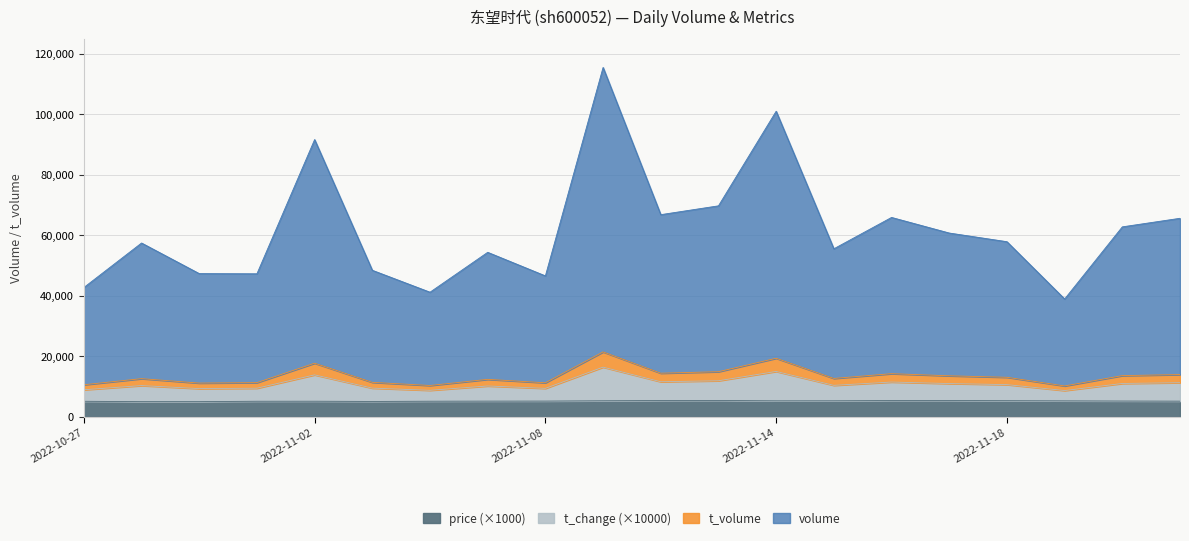

How many lines are shown in the chart?

4